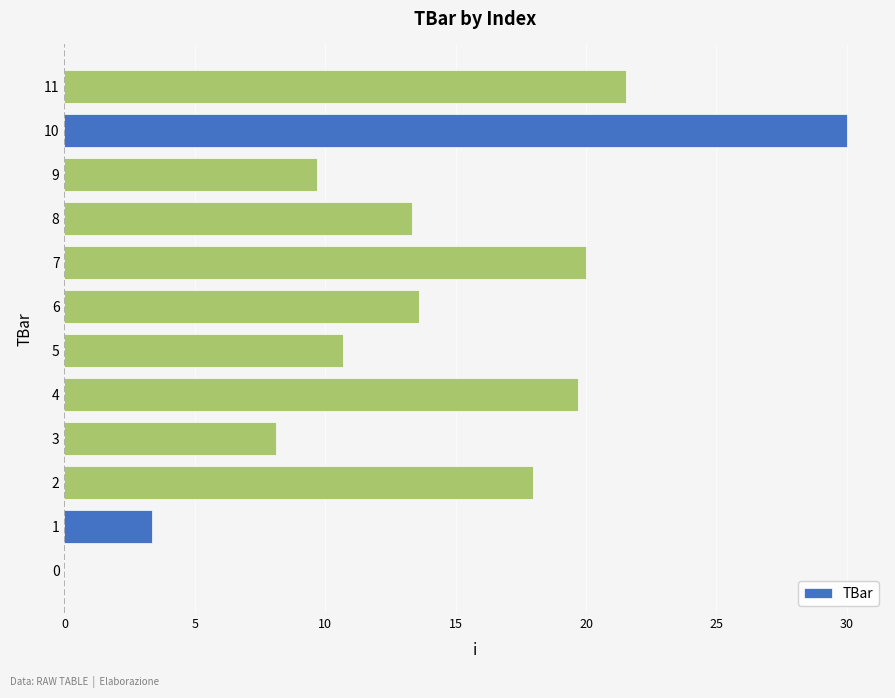

Are the bars horizontal?

Yes